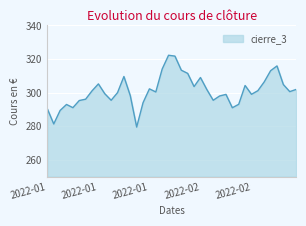

What is the minimum value shown in the chart?

279.5